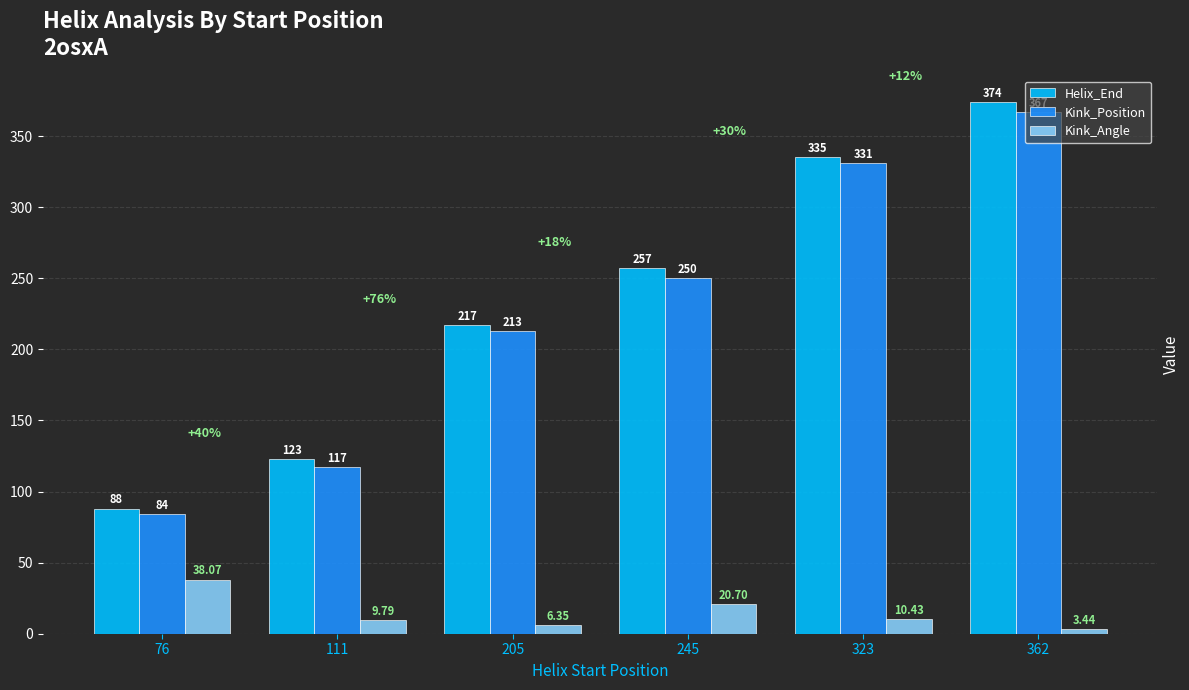

Which category has the highest value in the Helix_End series?

362